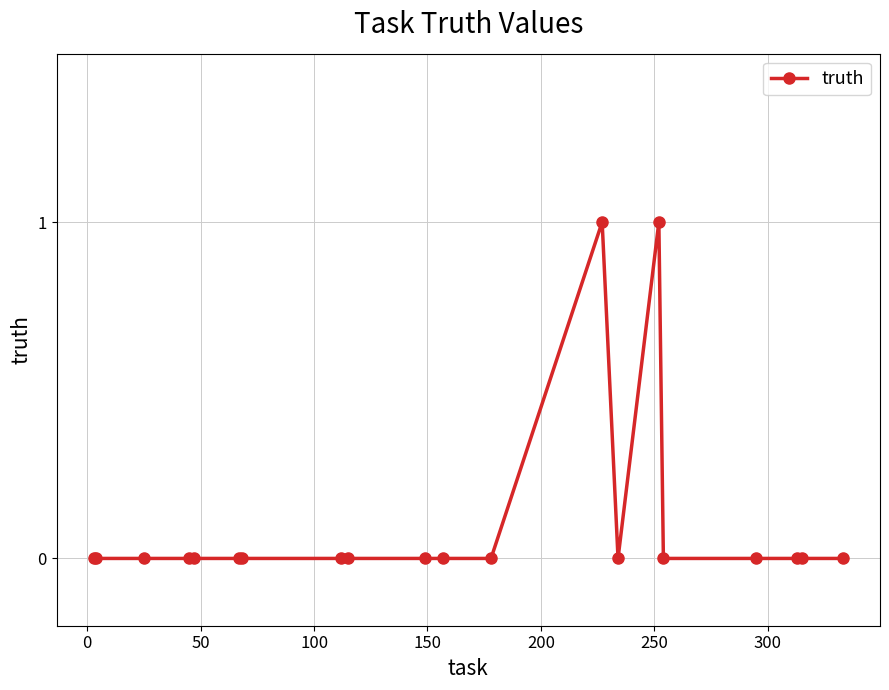

True or false: the data has more than 0 interior local peaks.

True